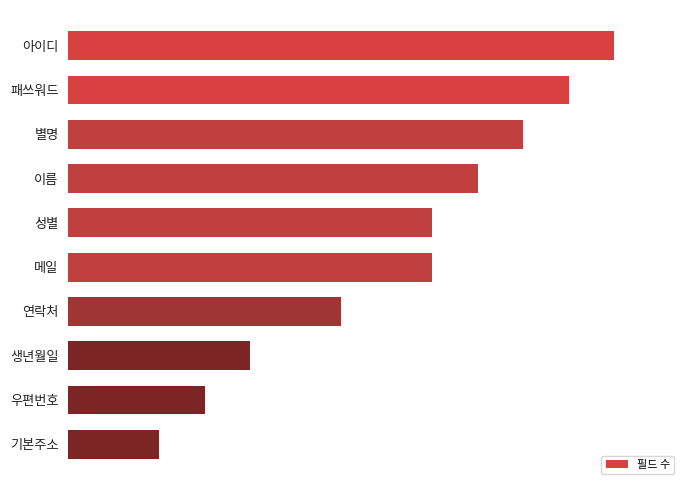

Does the chart contain any negative values?

No